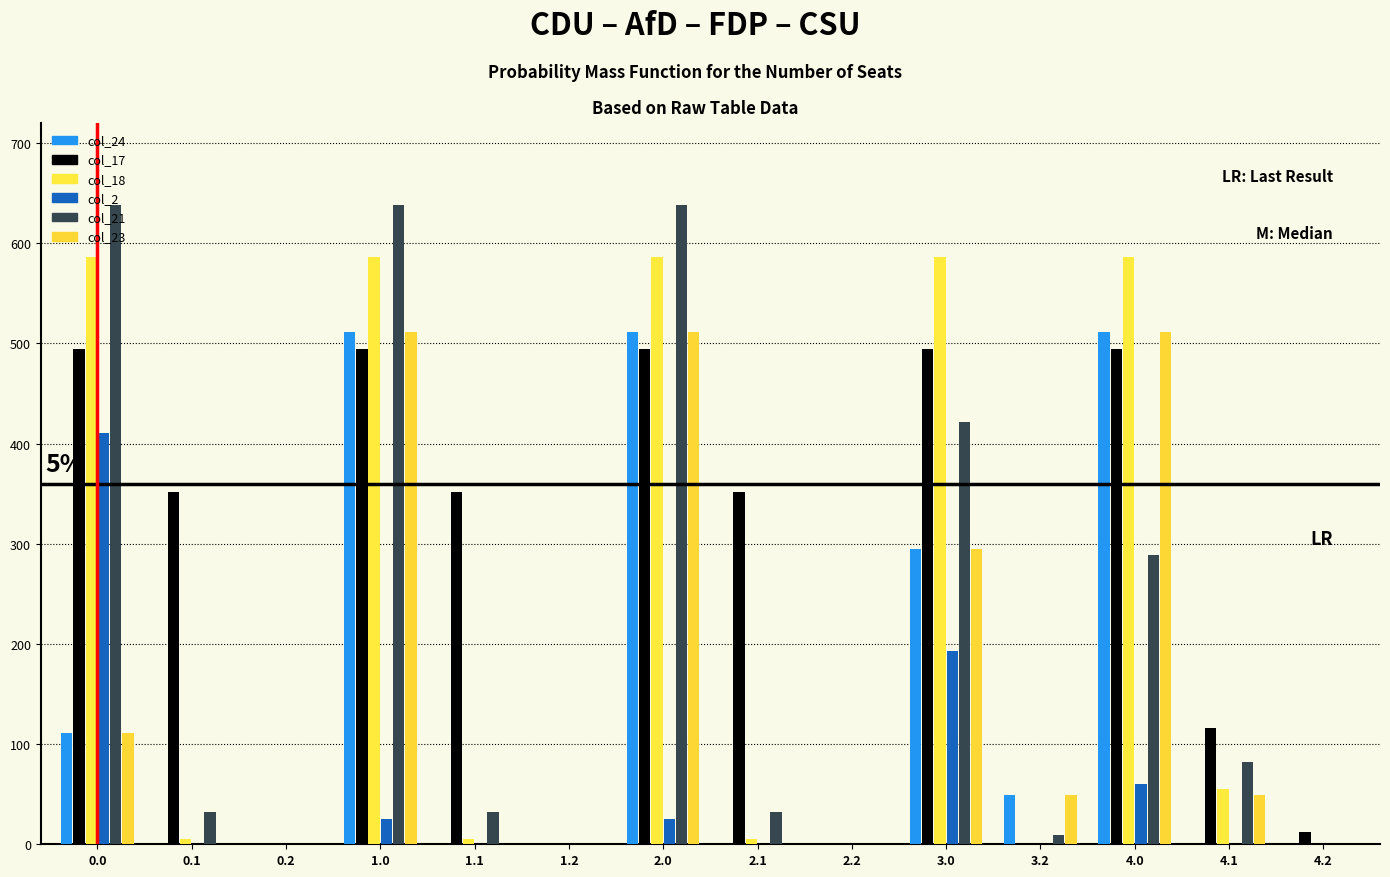

What is the difference between the col_23 values at 0.0 and 4.1?

61.9